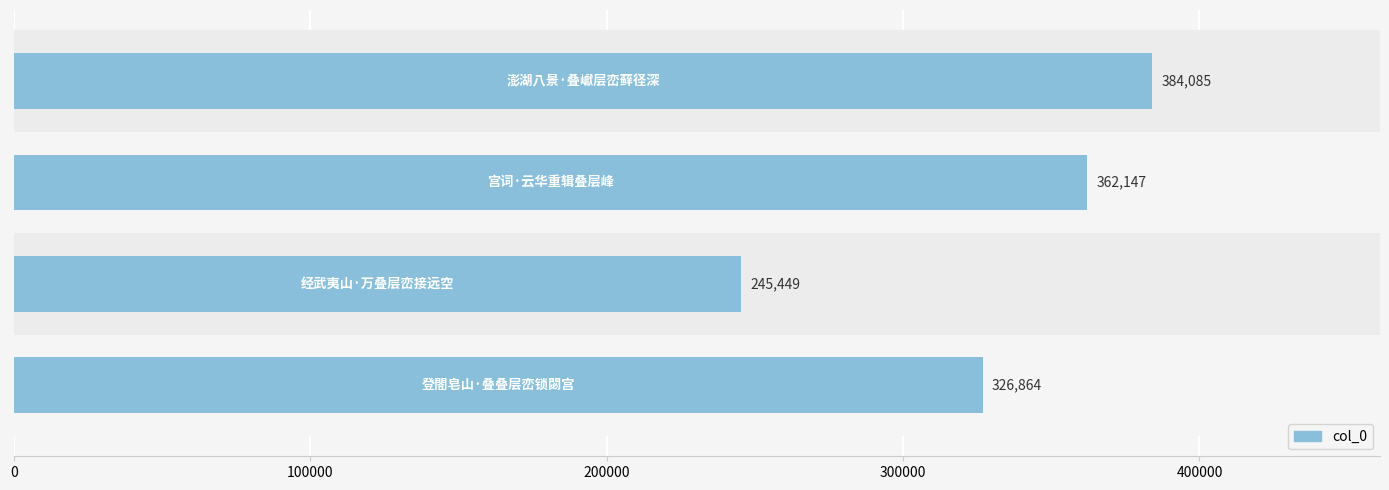

Reading bottom to top, extract all data points from this chart.

326864	245449	362147	384085